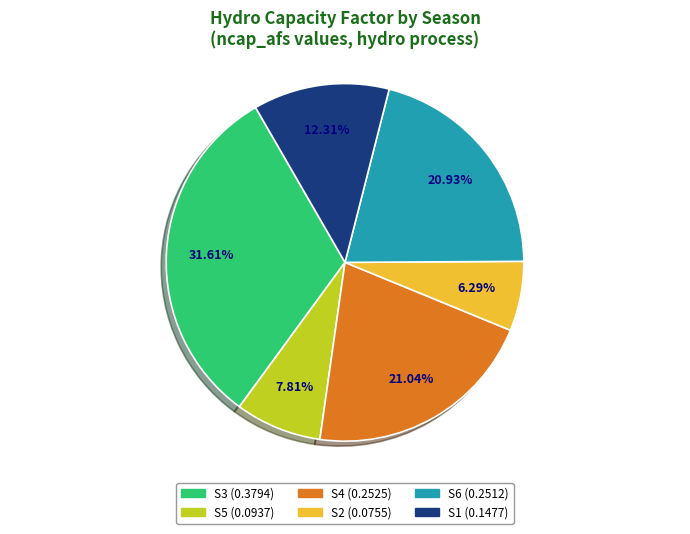

What percentage is the S2 slice, to the nearest percent?

6%